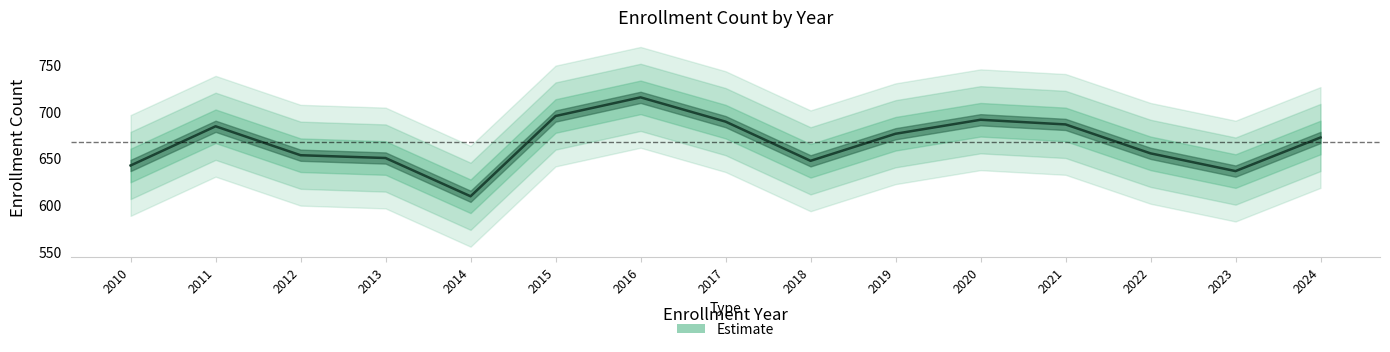

Where is the first local minimum?

2014